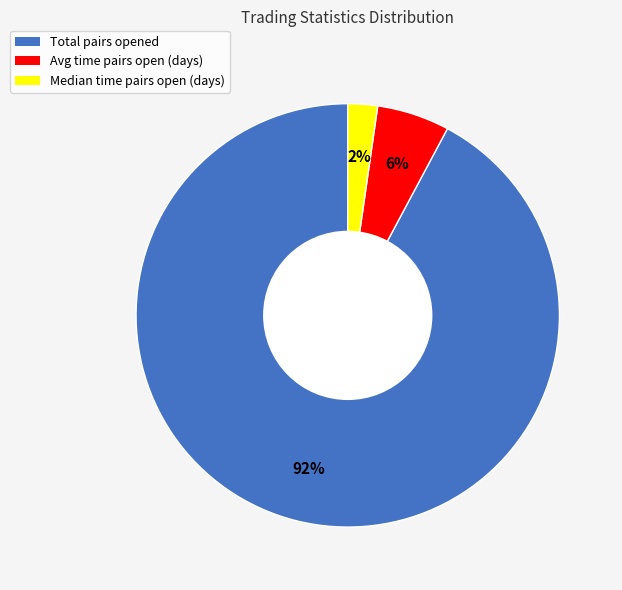

To the nearest percent, what portion does Avg time pairs open (days) represent?

6%